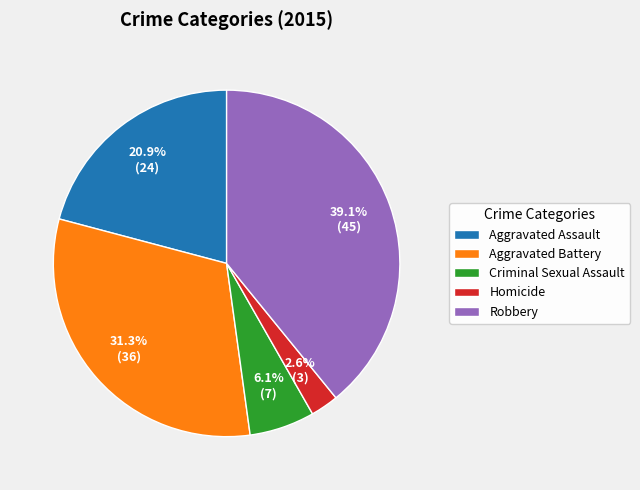

Which slice is the smallest?

Homicide